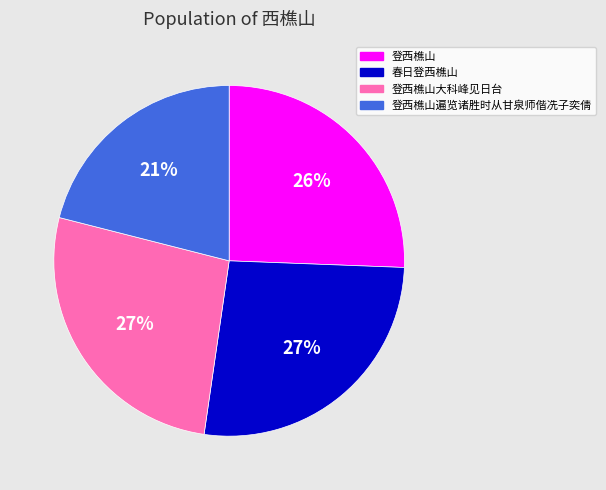

To the nearest percent, what percentage of the pie is 春日登西樵山?

27%